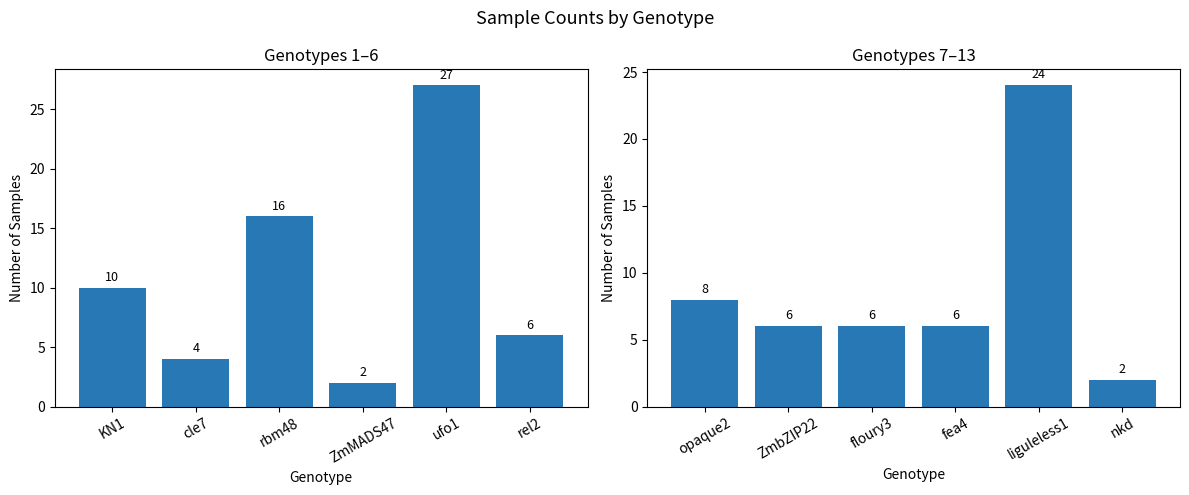

At which label does Samples (left) first exceed 10?

rbm48